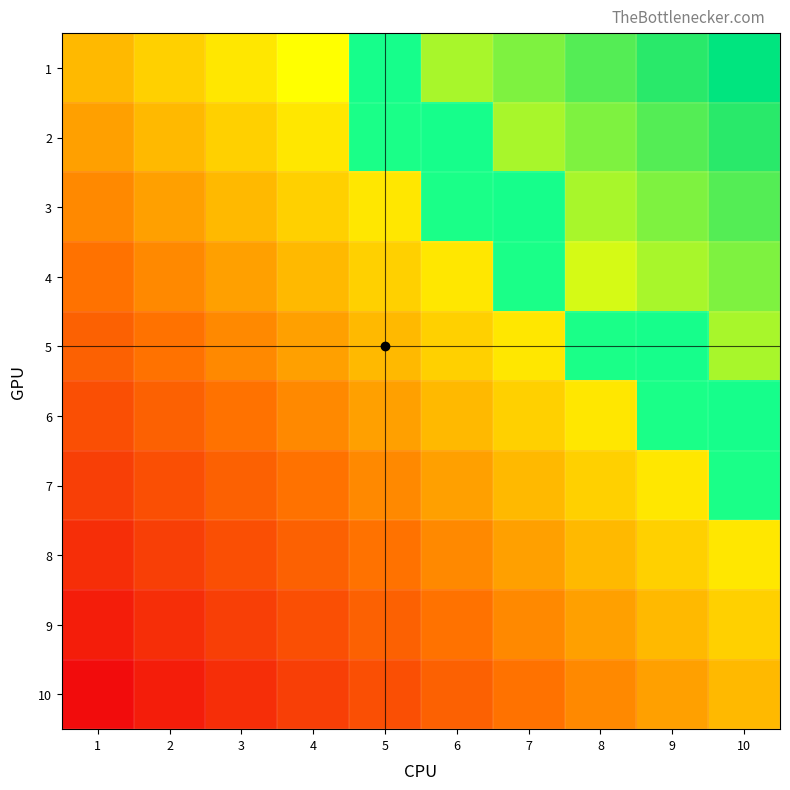

Is it true that 6 equals 0 at 8?

False